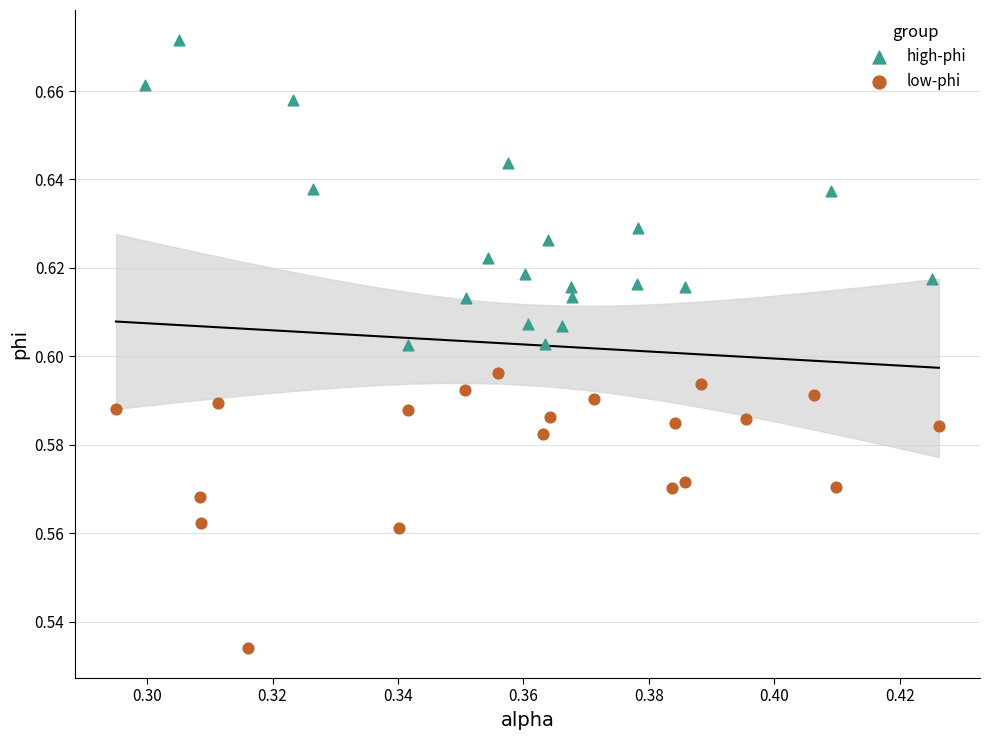

Which series reaches the maximum Y coordinate?

high-phi